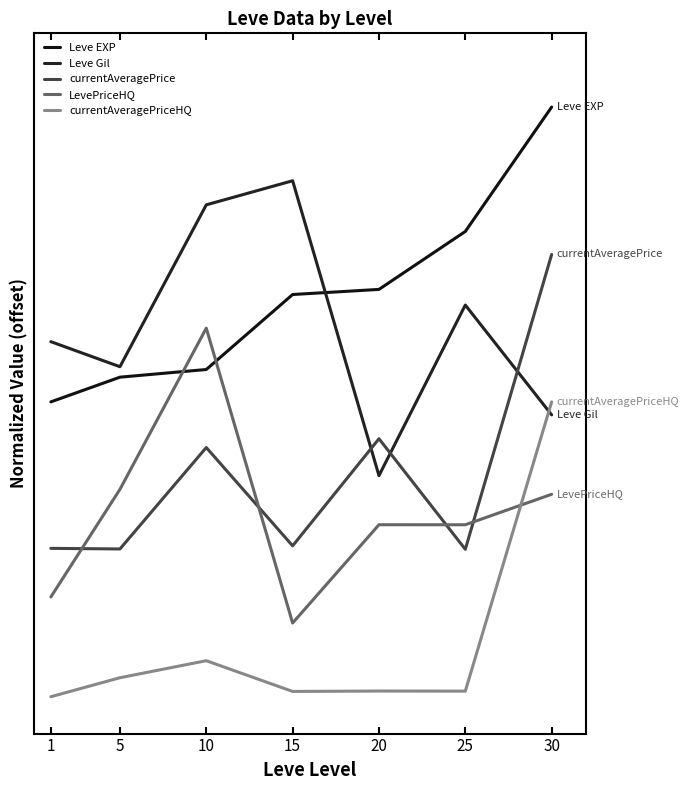

Is this an area chart (filled region under the line)?

No